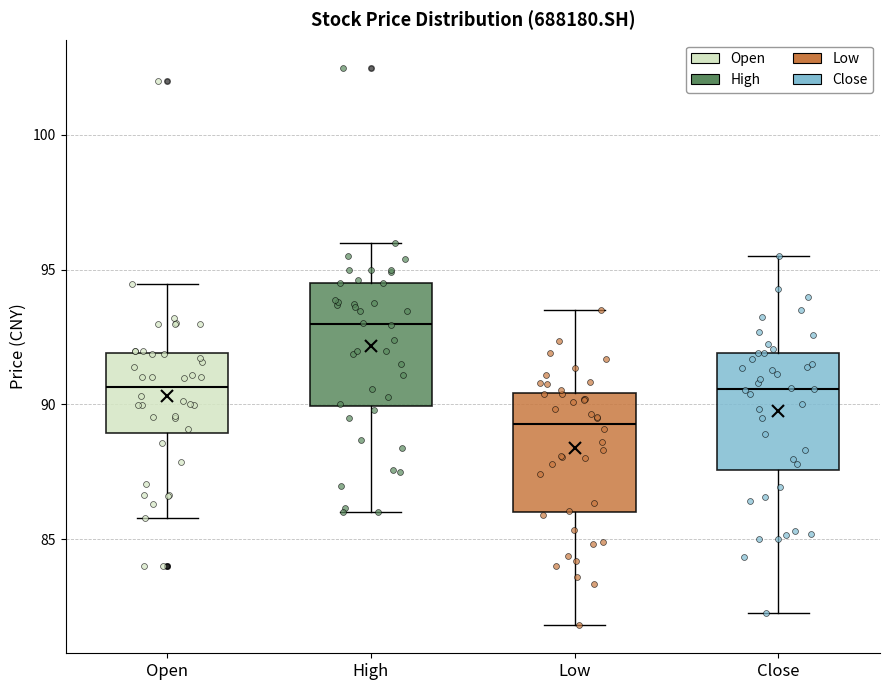

Where does the lower whisker of the box for Open end on the y-axis? The values are not printed on the chart, so give them approximately, as read against the axis.

86.0